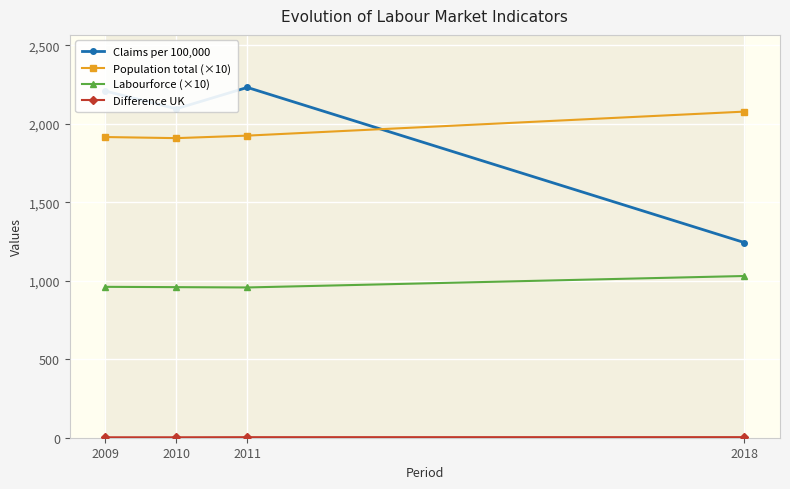

Does the chart display data point markers on the line(s)?

Yes